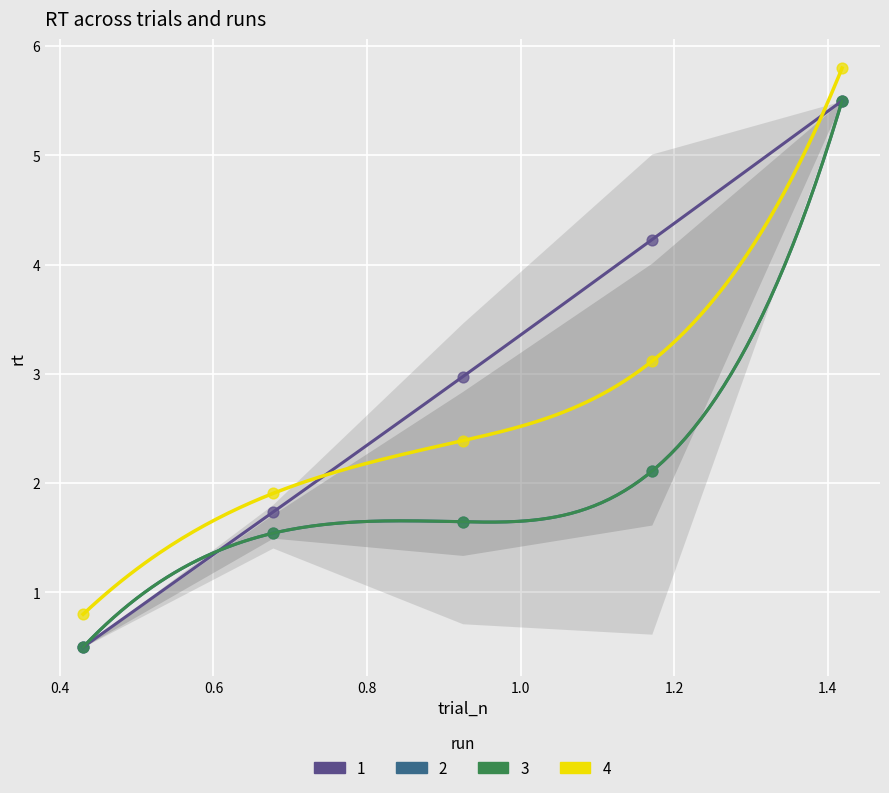

Which series has the largest Y range (max minus min)?

1